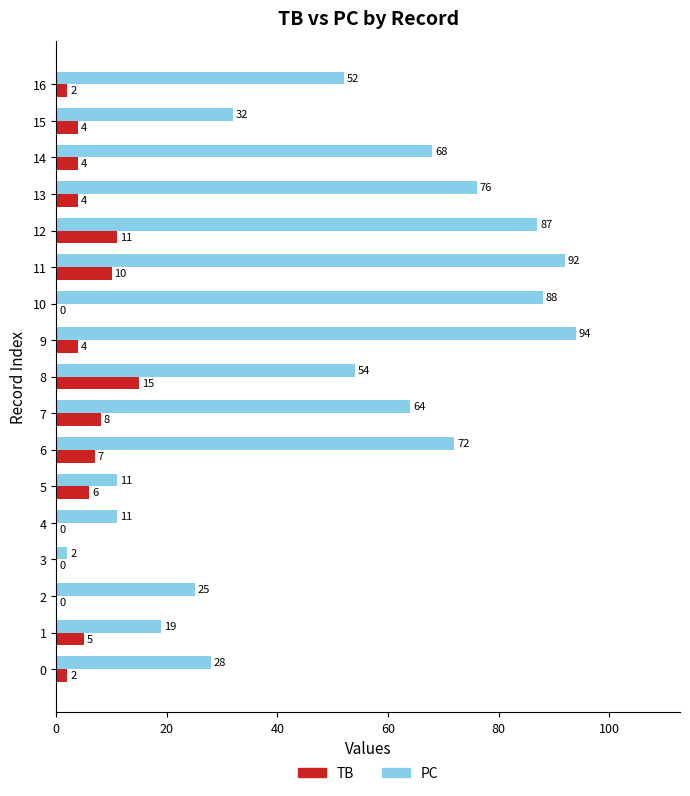

At which label is TB closest to 7?

6